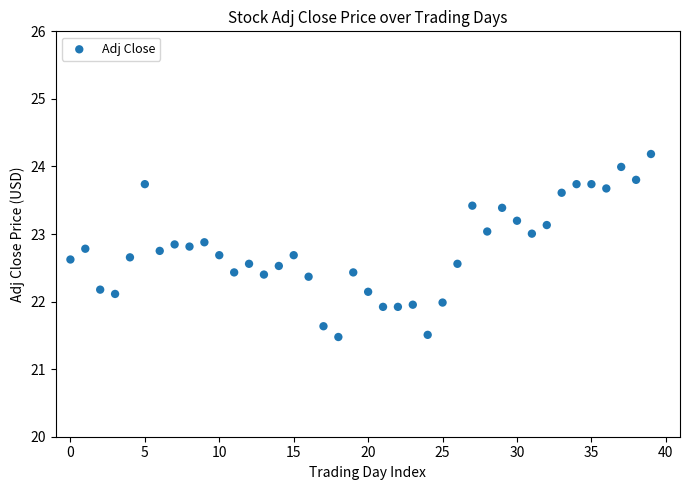

What is the range of Y values (max minus min)?

2.7